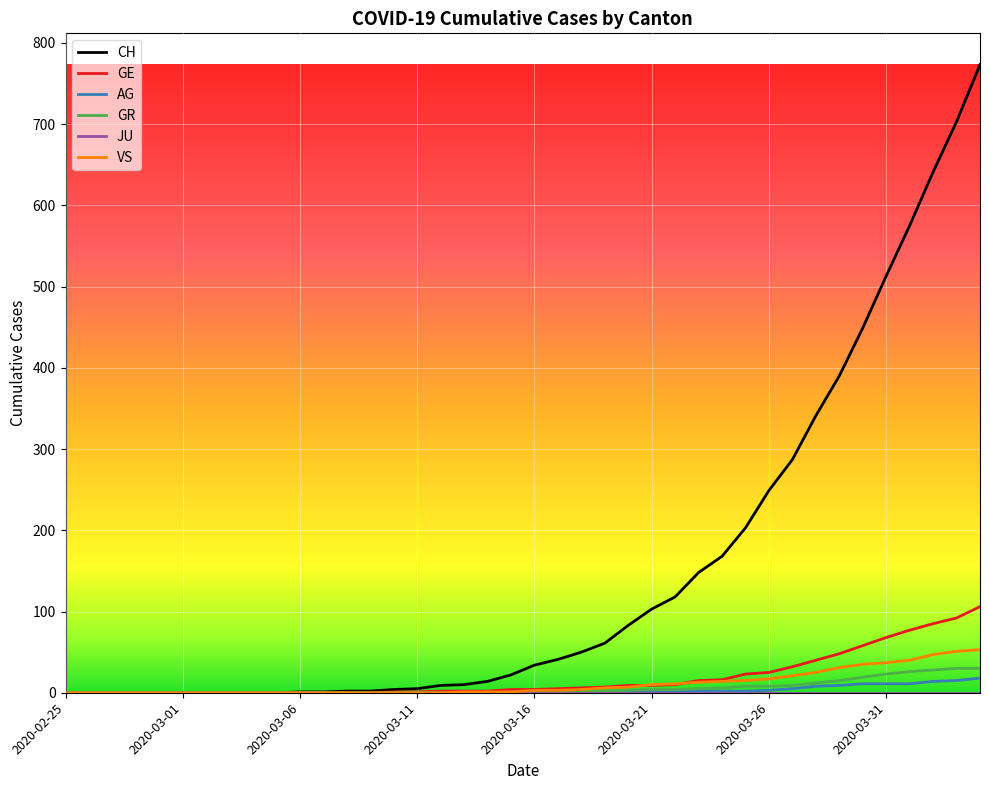

What is the highest value of the CH series?

773